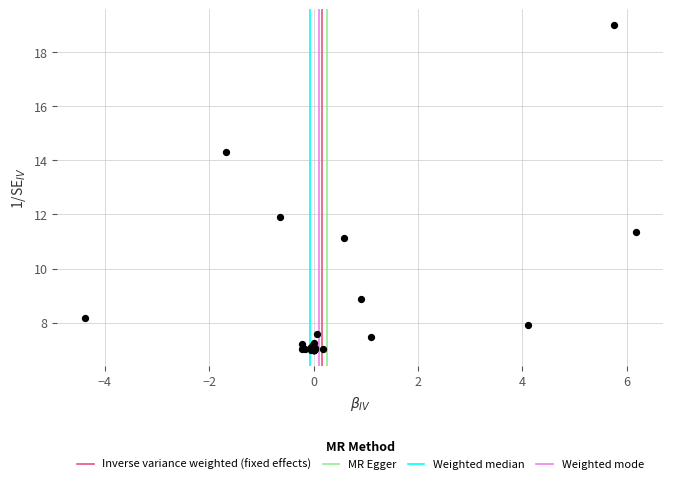

What Y value in the scatter plot is closest to 13?

11.9